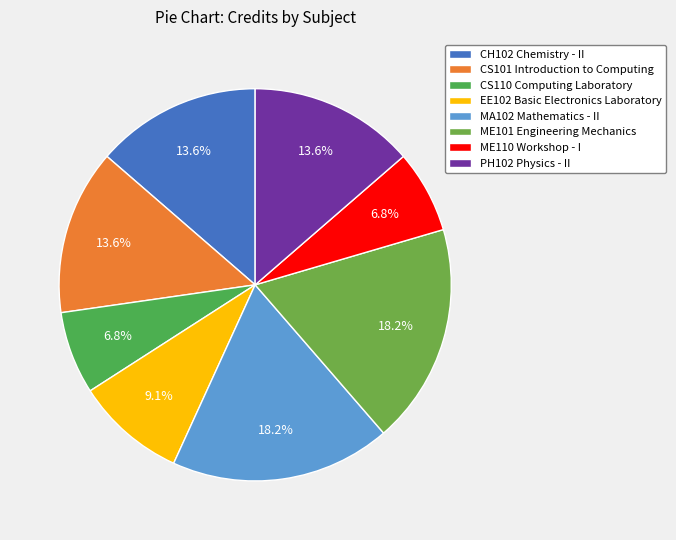

What is the total percentage of EE102 Basic Electronics Laboratory and ME101 Engineering Mechanics?

27.3%